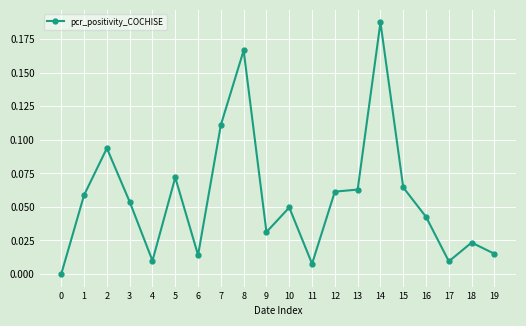

Between 8 and 9, which is larger?

8